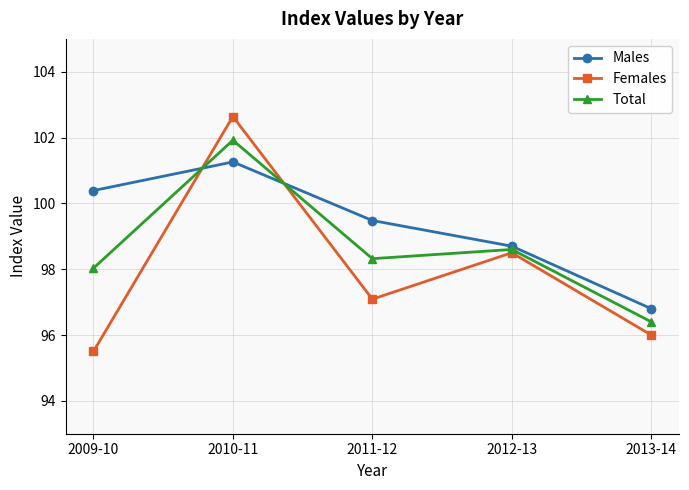

What is the smallest value displayed?

95.5